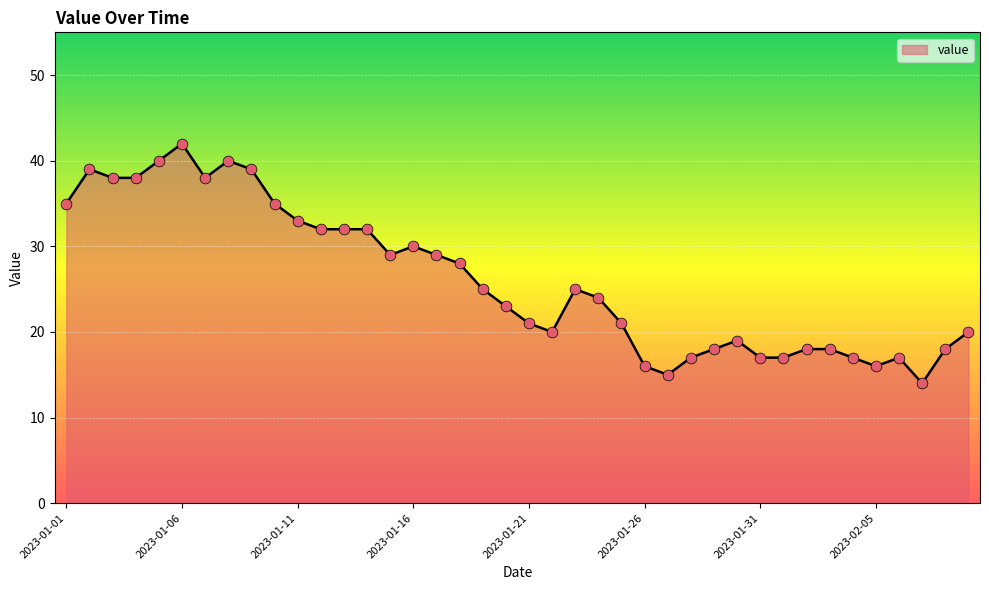

What is the greatest value displayed?

42